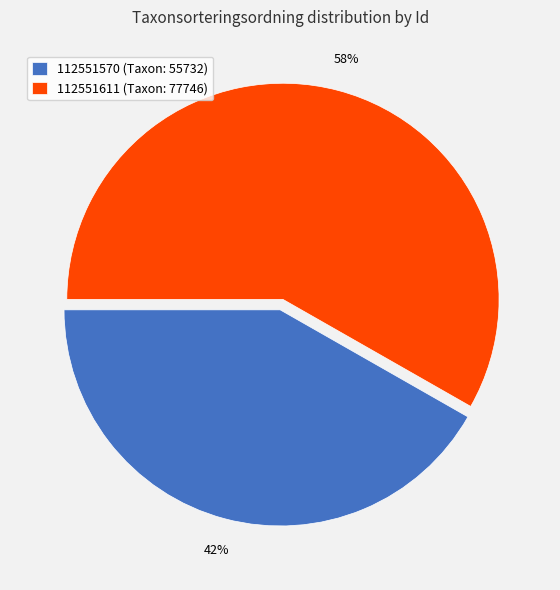

Is it true that 112551570 is 42% of the pie?

True